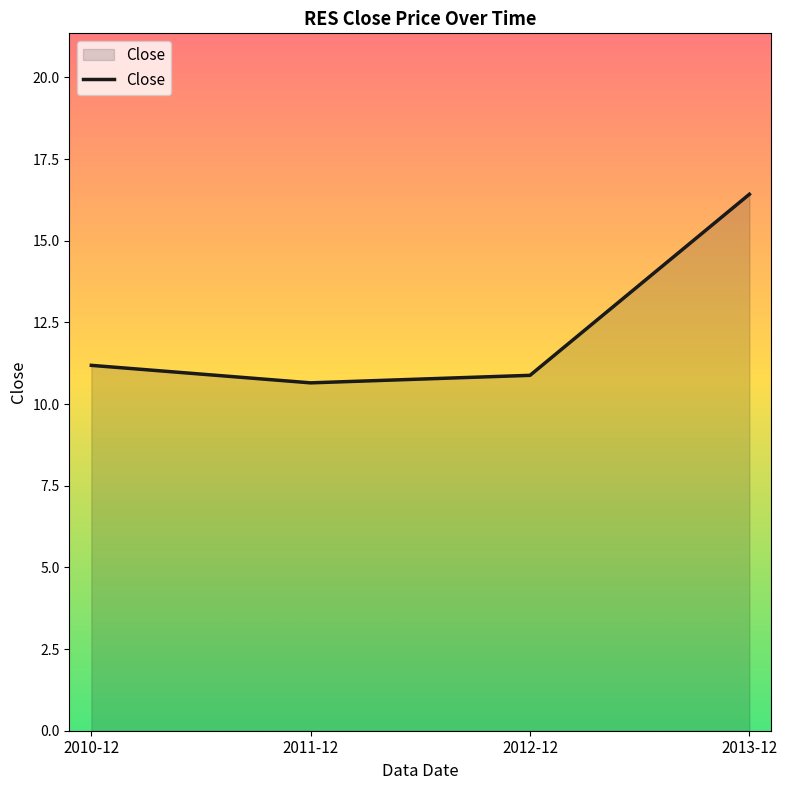

True or false: there are more than 2 points higher than both neighbors.

False